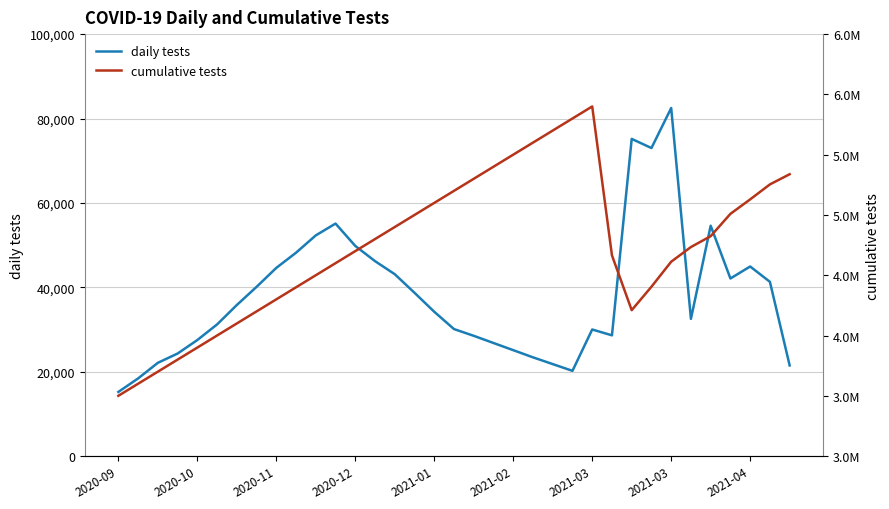

Where does the cumulative tests series first go above 4733929?

13